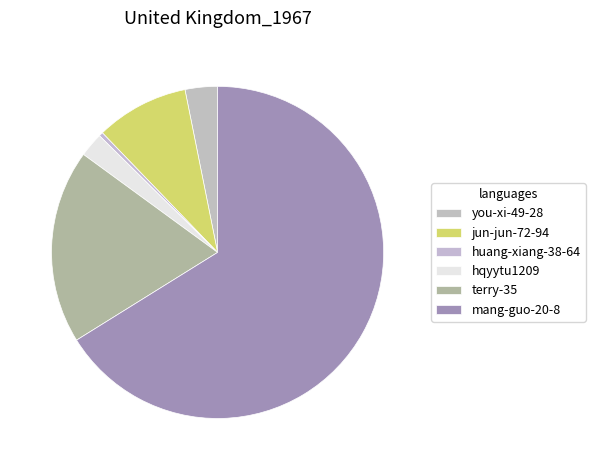

How many segments does this pie chart have?

6